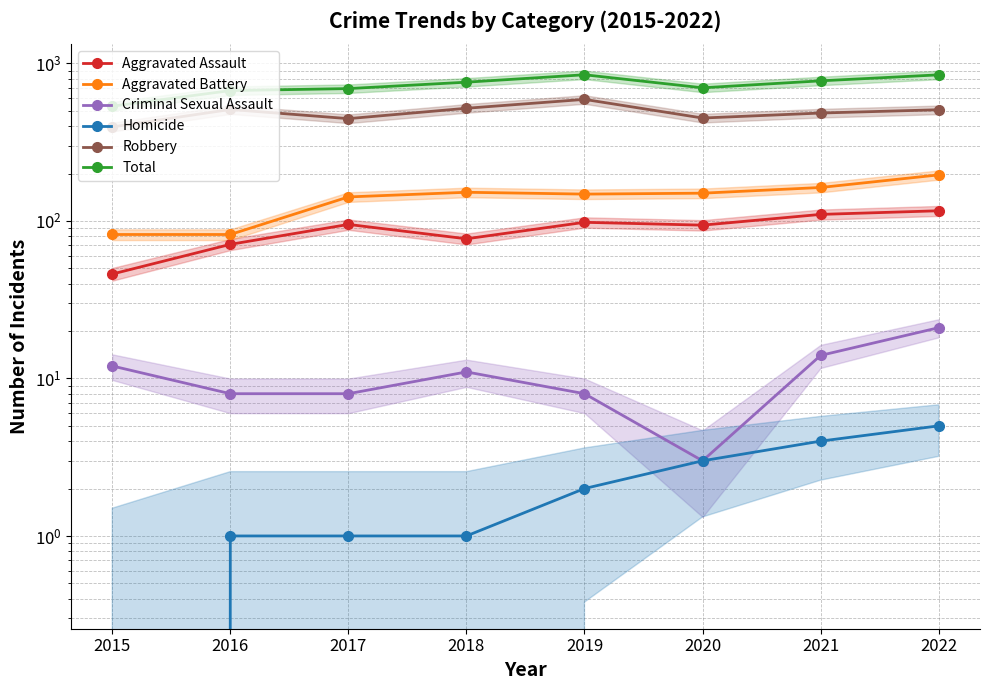

What are all the series names shown in the legend?

Aggravated Assault, Aggravated Battery, Criminal Sexual Assault, Homicide, Robbery, Total